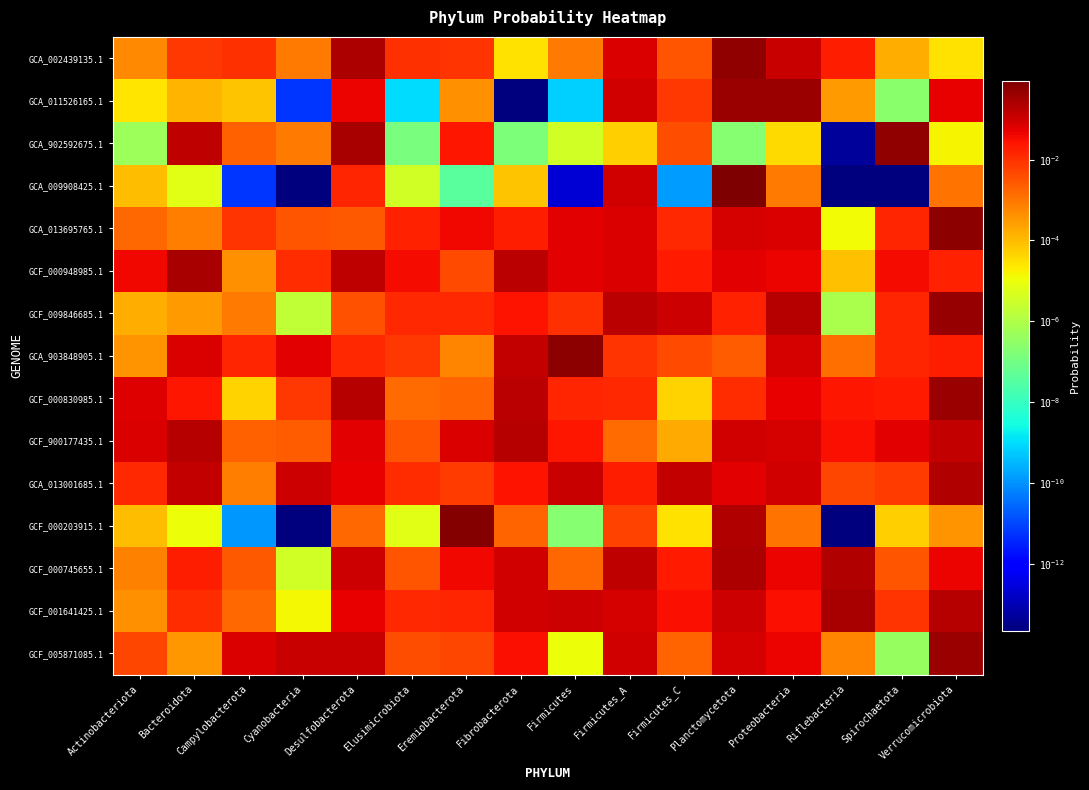

Which has a higher value, Campylobacterota or Firmicutes_A?

Firmicutes_A